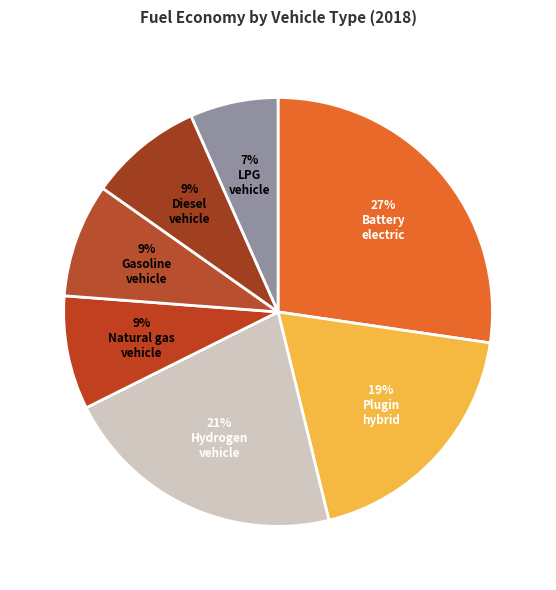

How many slices are in this pie chart?

7